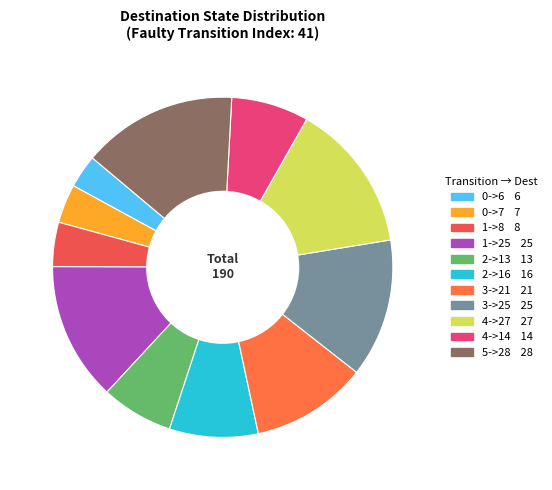

Is it true that 4->14 is 17% of the pie?

False